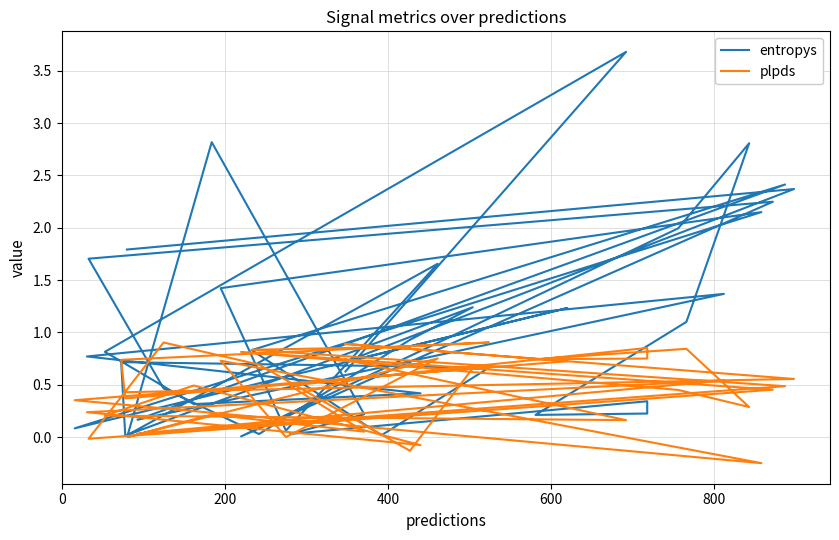

Where is the first local maximum for plpds?

400